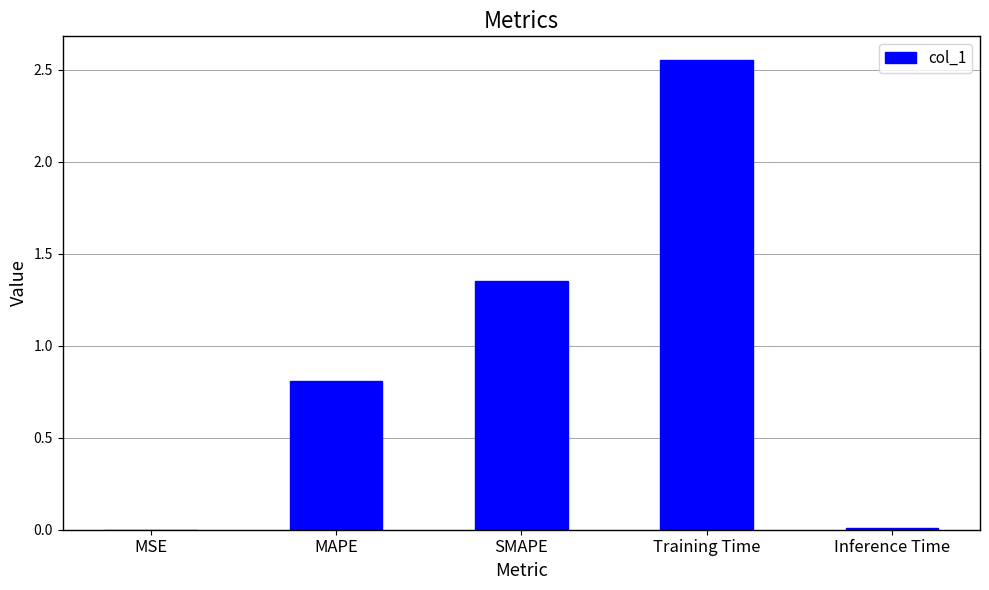

Where is the data nearest to the value 1?

MAPE